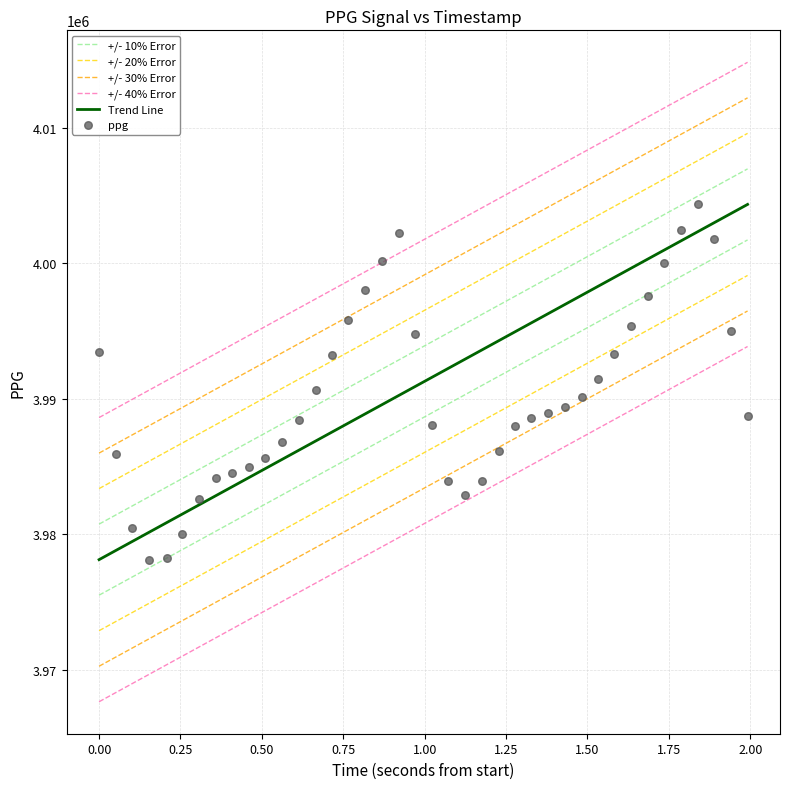

What is the range of Y values (max minus min)?

26217